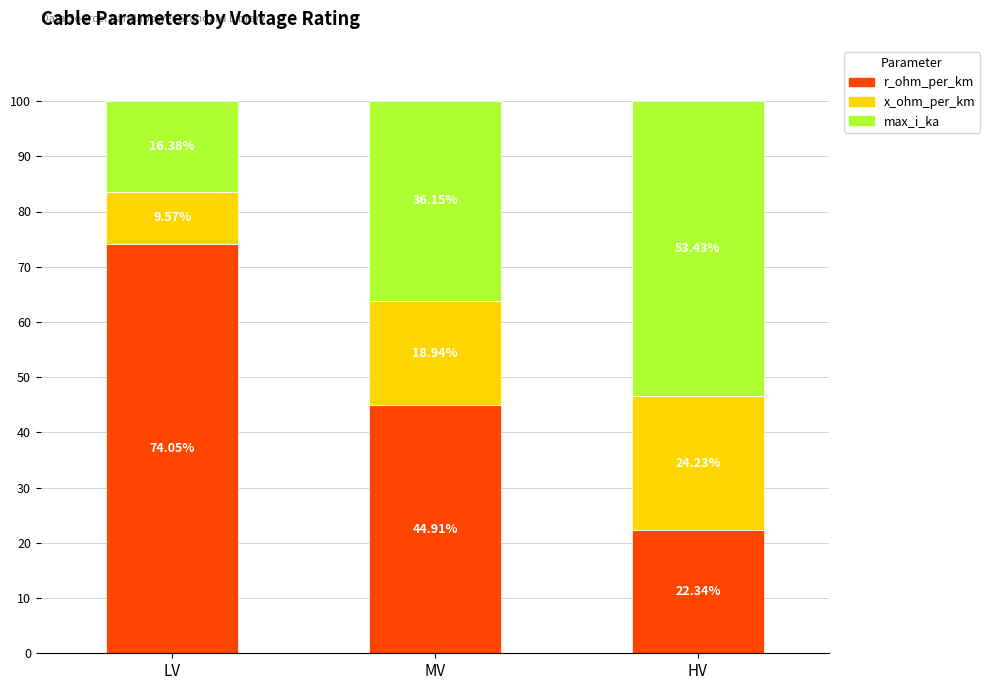

What is the difference between the maximum and second lowest values in the r_ohm_per_km series?

29.1